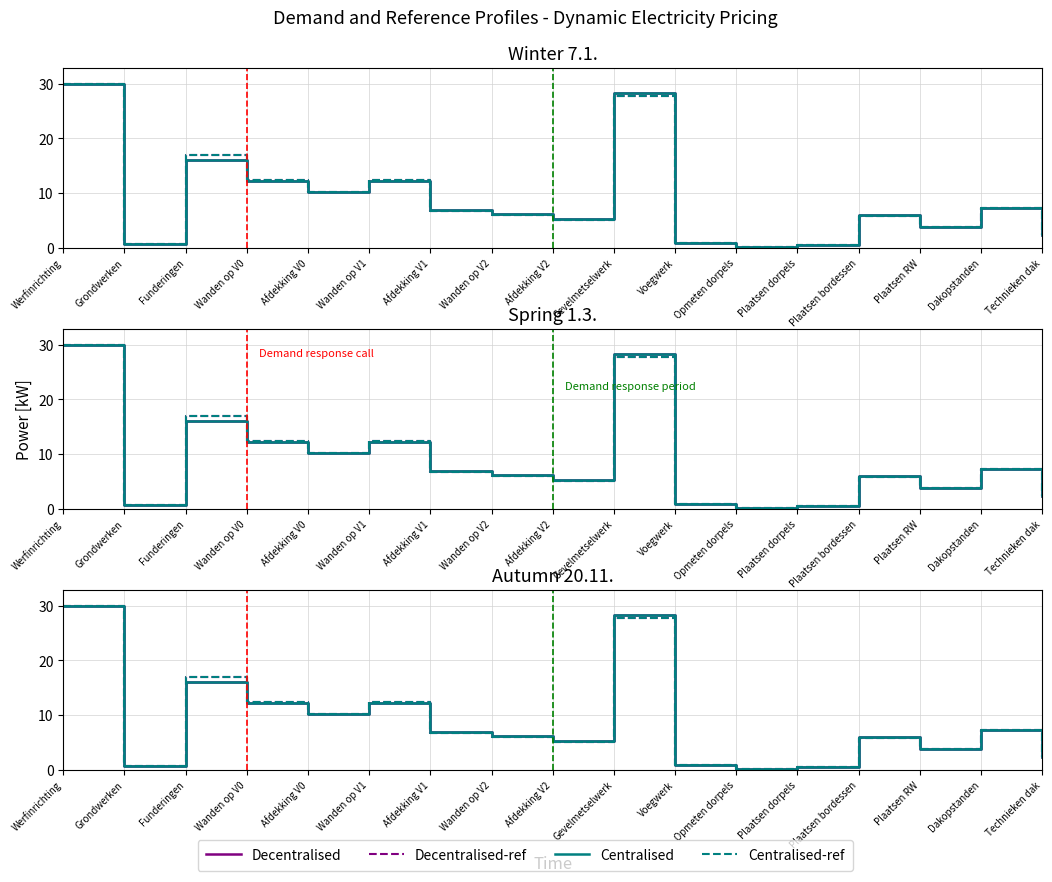

At which label is Decentralised-ref closest to 15?

Funderingen